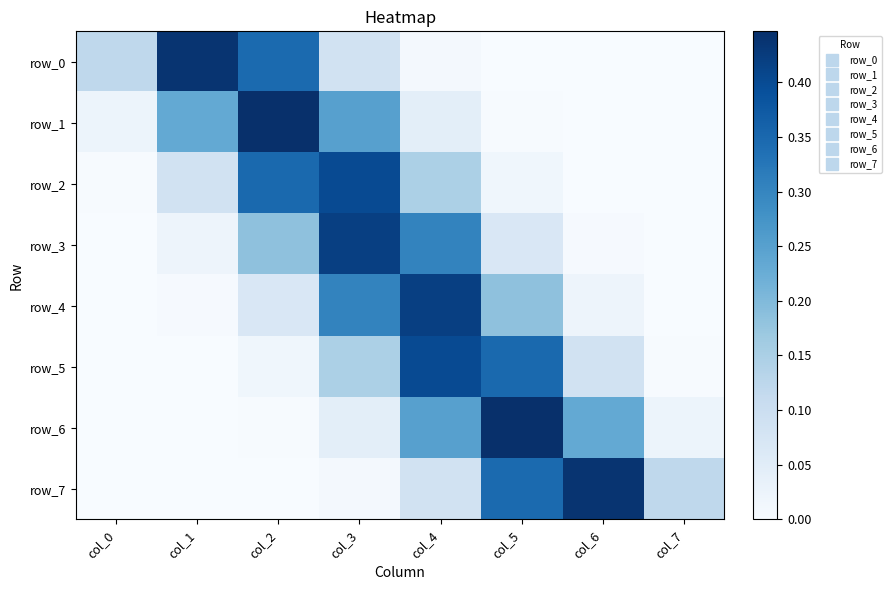

At col_6, list the series in order from smallest to largest.

row_0, row_1, row_2, row_3, row_4, row_5, row_6, row_7